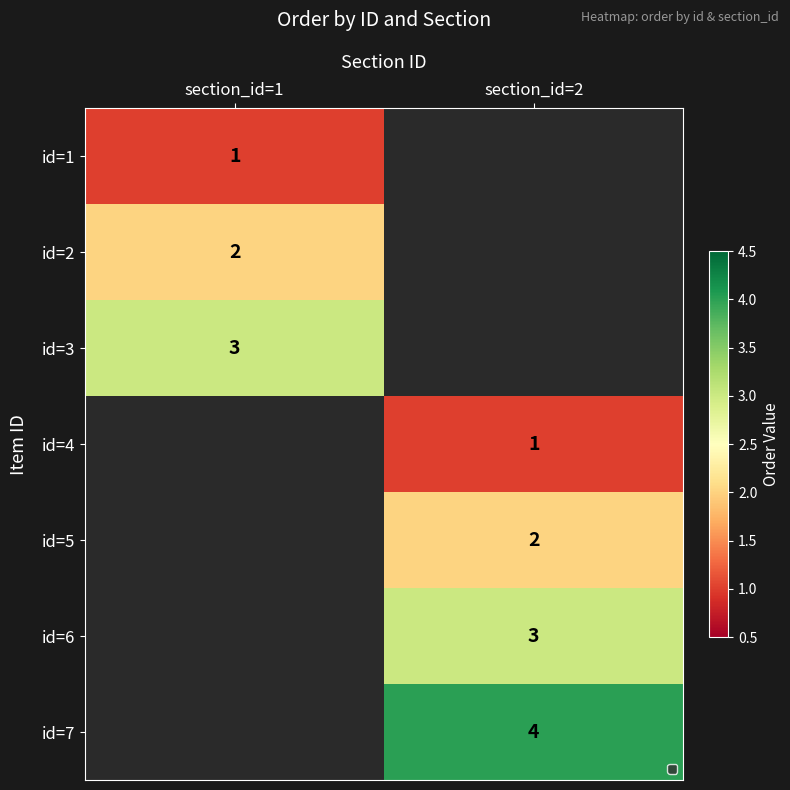

The value of id=6 at section_id=2 is 3. True or false?

True